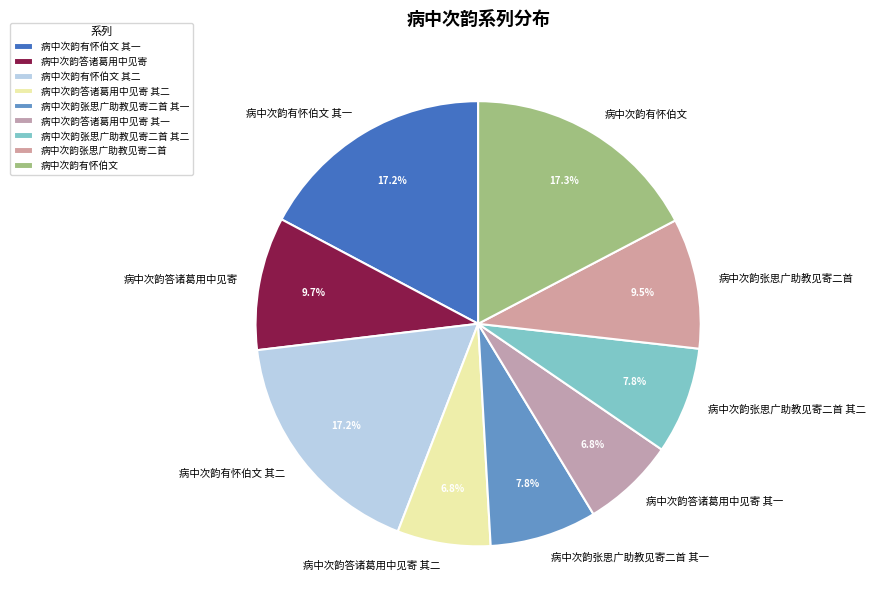

Is 病中次韵答诸葛用中见寄 其二 the majority of the pie?

No